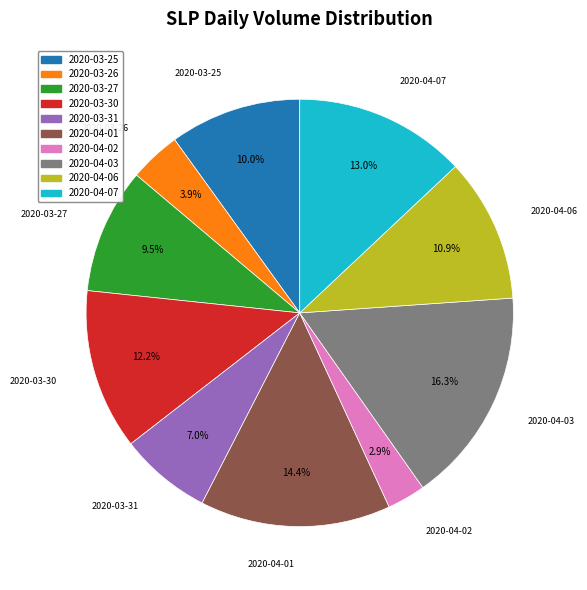

To the nearest percent, what is the difference between the 2020-03-26 and 2020-04-03 slice percentages?

12%